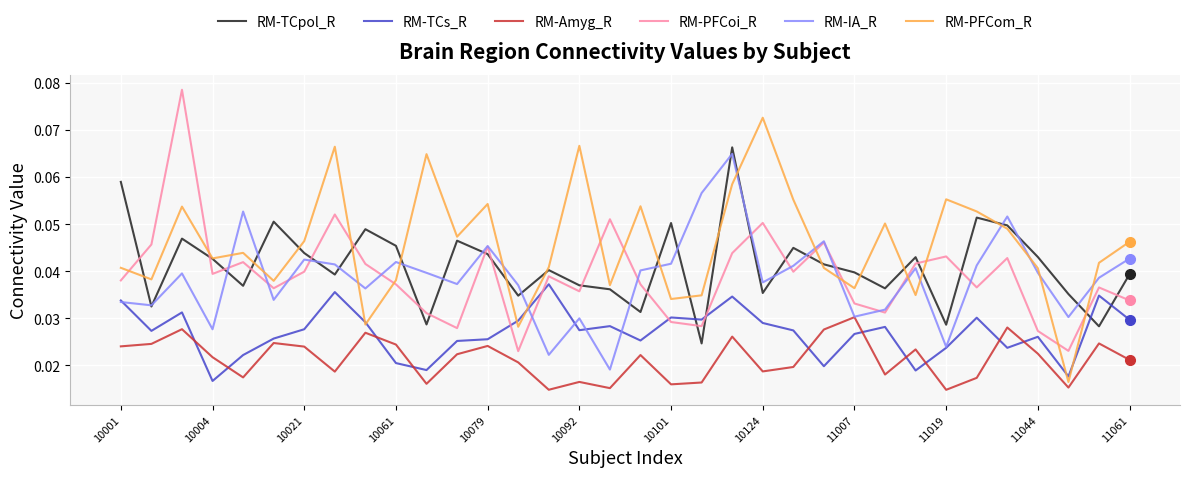

True or false: RM-TCpol_R and RM-PFCoi_R intersect in this chart.

True